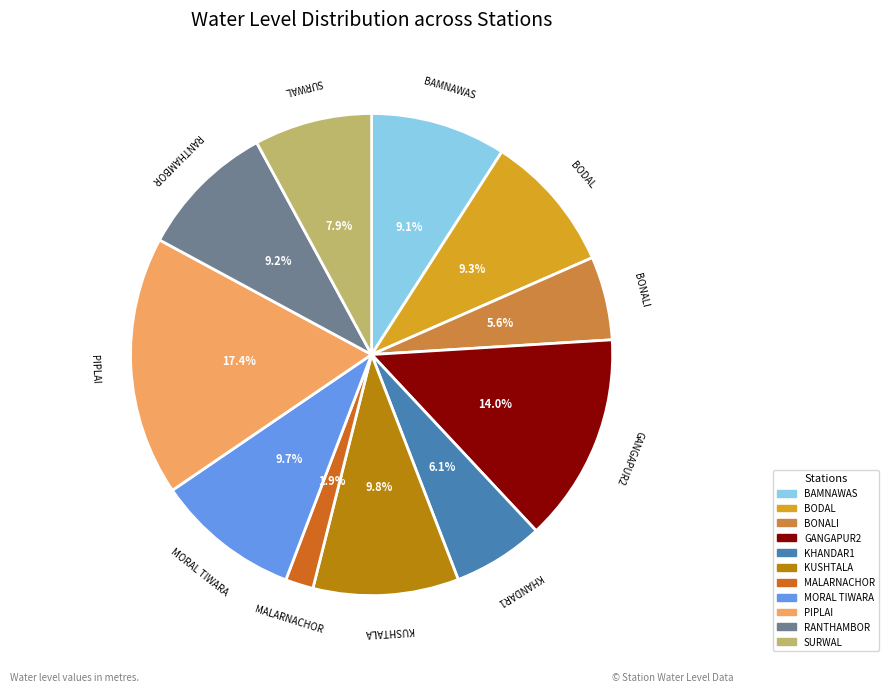

Which has a higher value, MALARNACHOR or GANGAPUR2?

GANGAPUR2